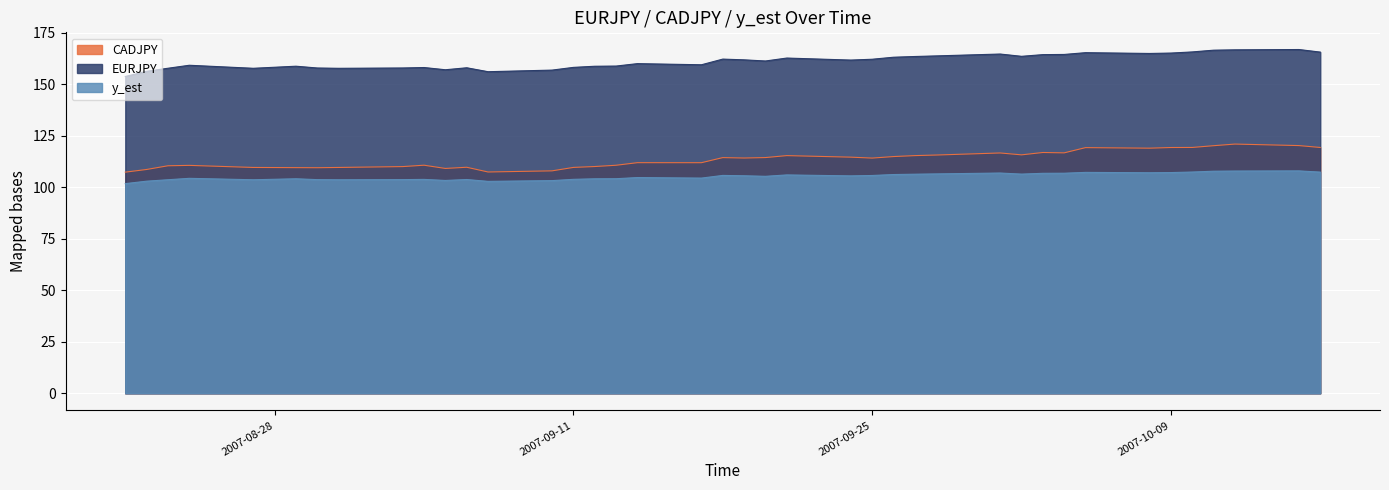

What is the difference between the maximum and second lowest values in the CADJPY series?

13.5